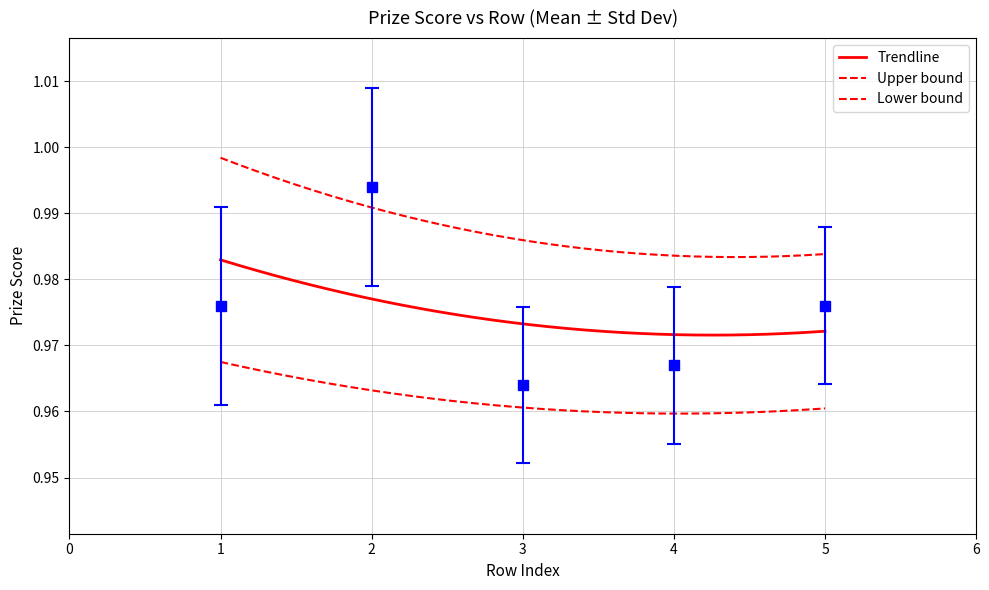

What is the maximum value shown in the chart?

1